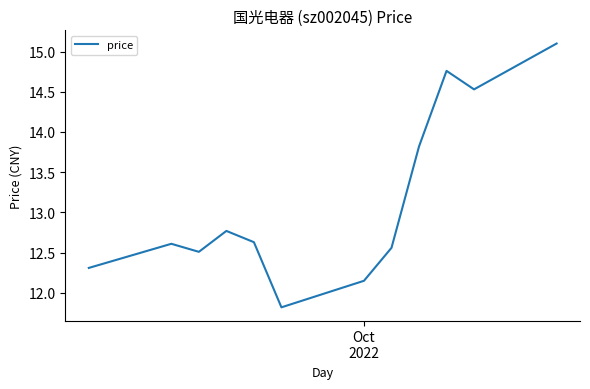

What is the maximum value shown in the chart?

15.1